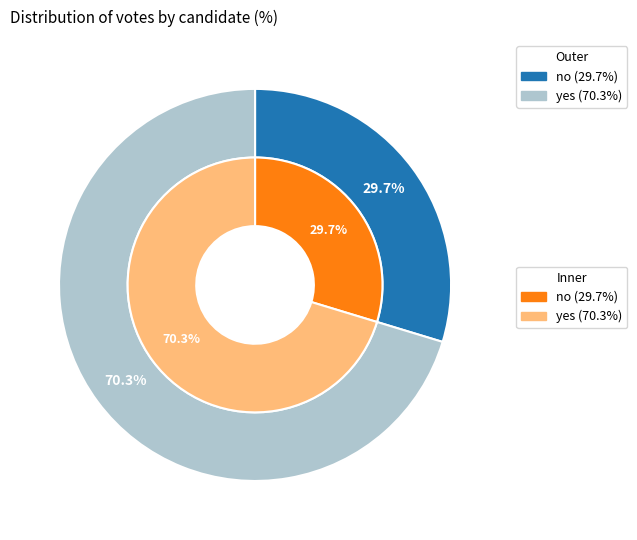

To the nearest percent, what is the average slice percentage?

50%